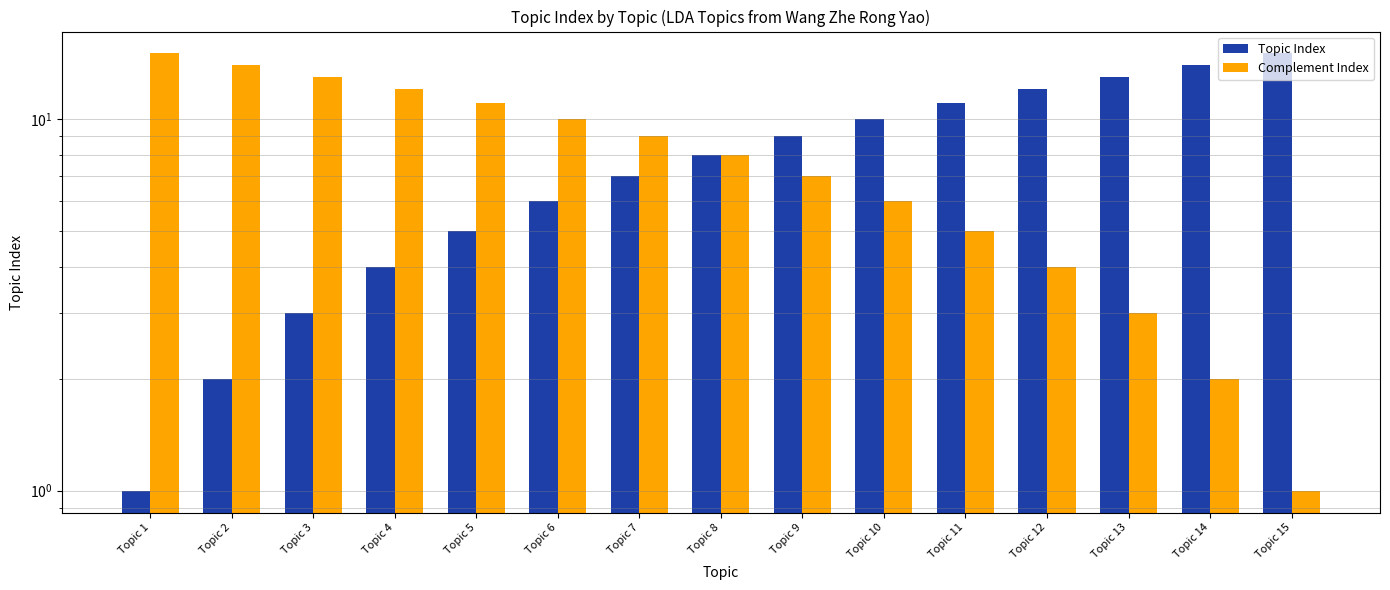

Reading left to right, extract all data points from this chart.

Topic Index: 1	2	3	4	5	6	7	8	9	10	11	12	13	14	15
Complement Index: 15	14	13	12	11	10	9	8	7	6	5	4	3	2	1